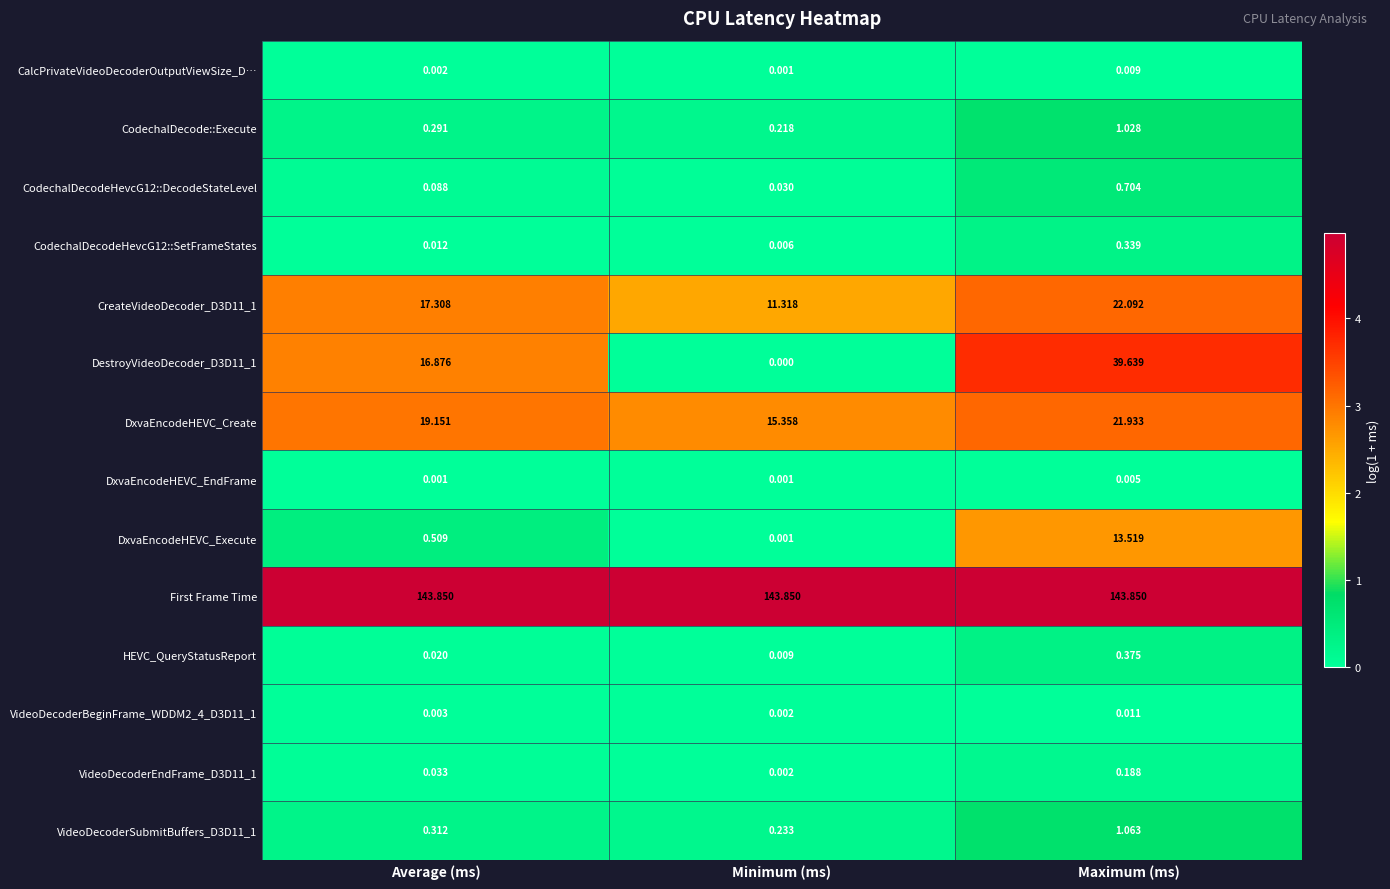

List the labels in order of DxvaEncodeHEVC_Execute value, smallest first.

Minimum (ms), Average (ms), Maximum (ms)